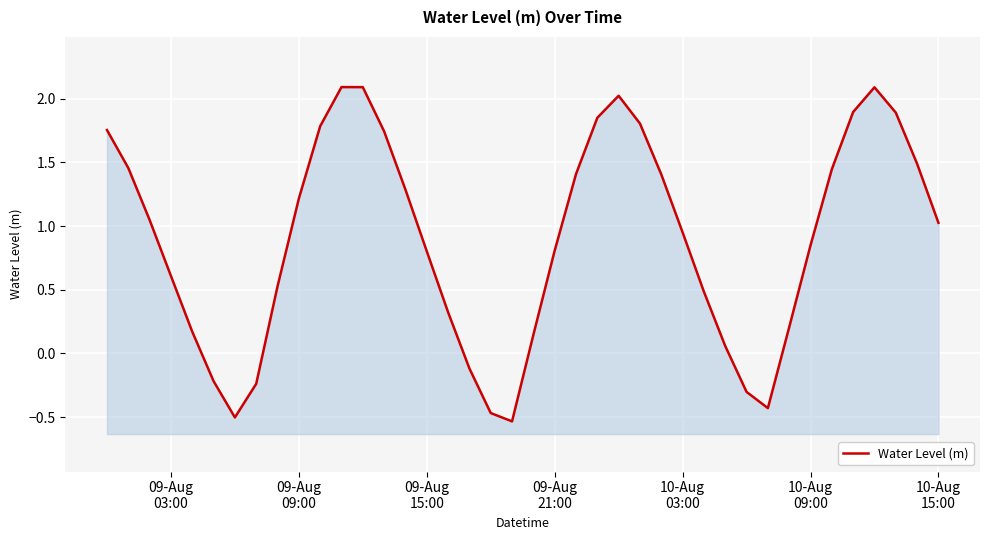

What is the smallest value displayed?

-0.5